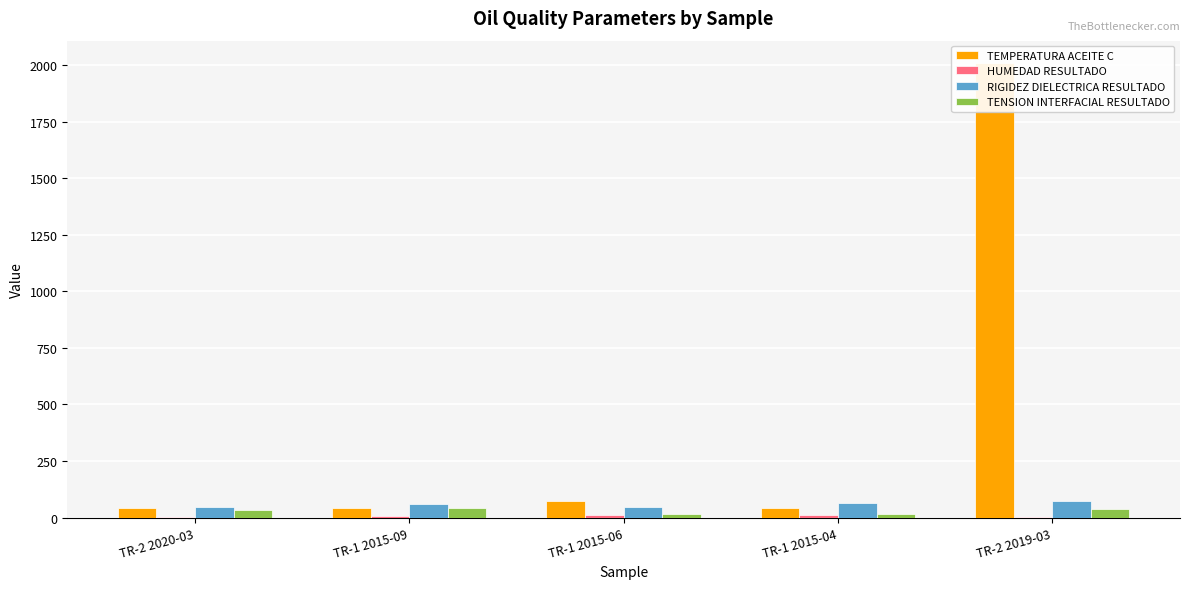

List the labels in order of TENSION INTERFACIAL RESULTADO value, smallest first.

TR-1 2015-06, TR-1 2015-04, TR-2 2020-03, TR-2 2019-03, TR-1 2015-09